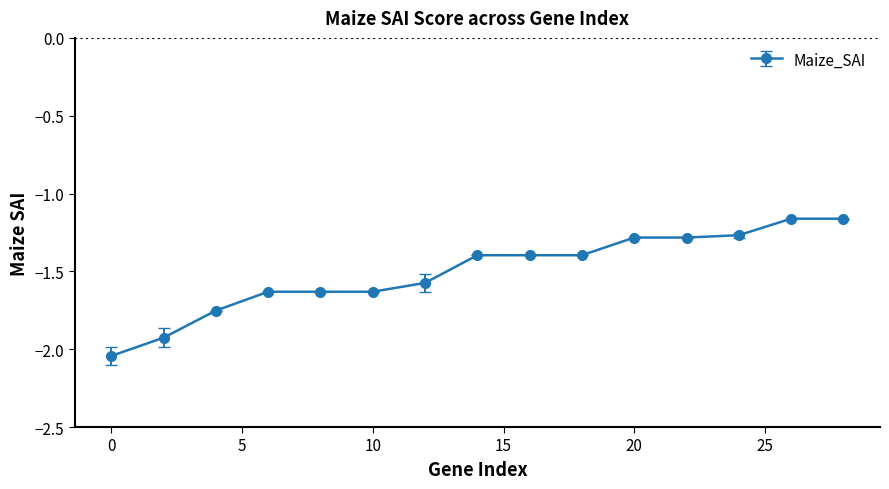

What is the average value?

-1.5